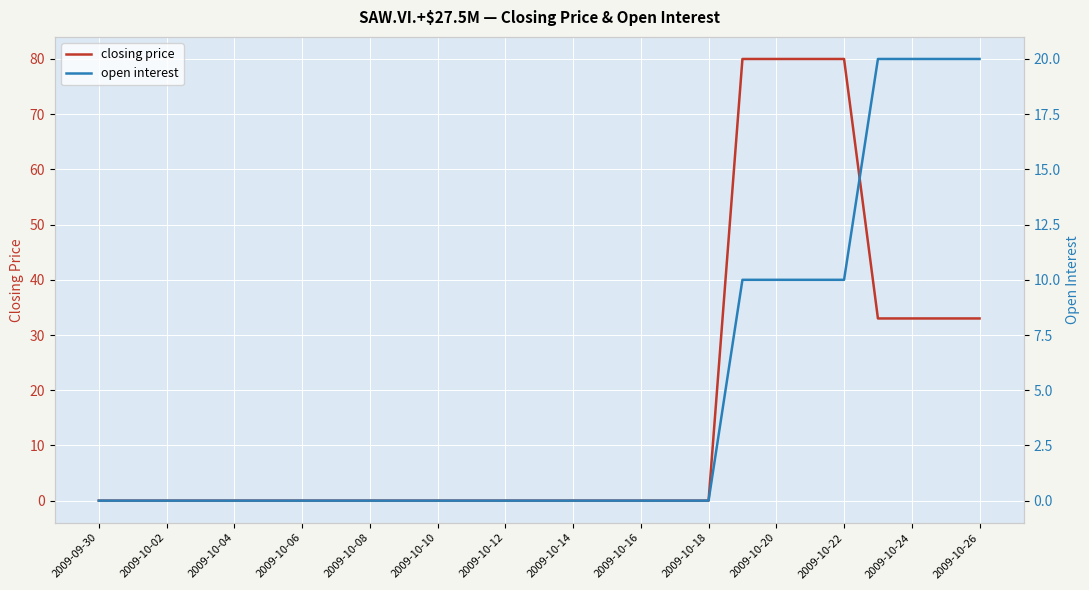

What are all the series names shown in the legend?

closing price, open interest